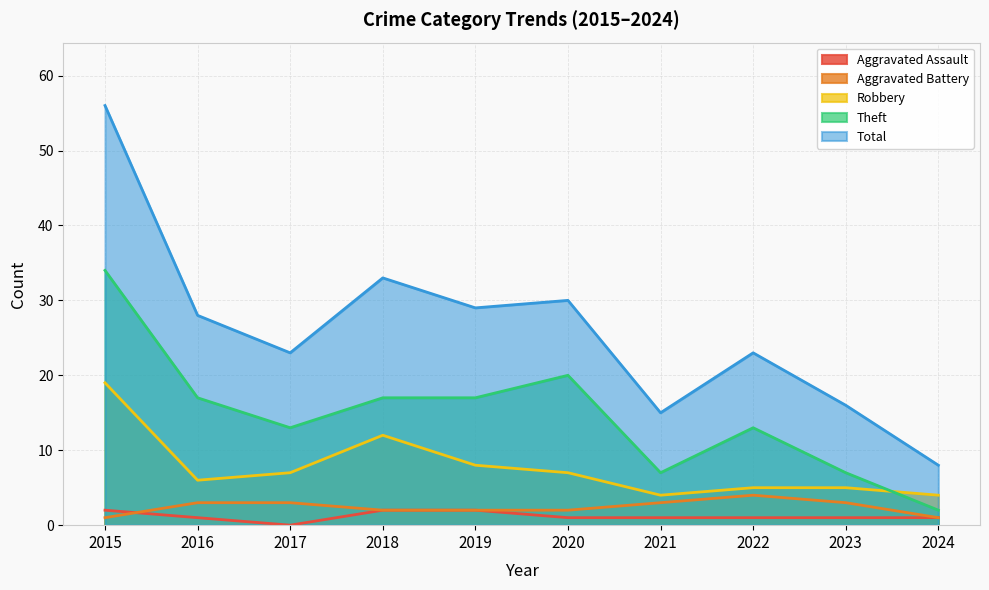

Reading left to right, what are all the values shown in this chart?

Aggravated Assault: 2	1	0	2	2	1	1	1	1	1
Aggravated Battery: 1	3	3	2	2	2	3	4	3	1
Robbery: 19	6	7	12	8	7	4	5	5	4
Theft: 34	17	13	17	17	20	7	13	7	2
Total: 56	28	23	33	29	30	15	23	16	8